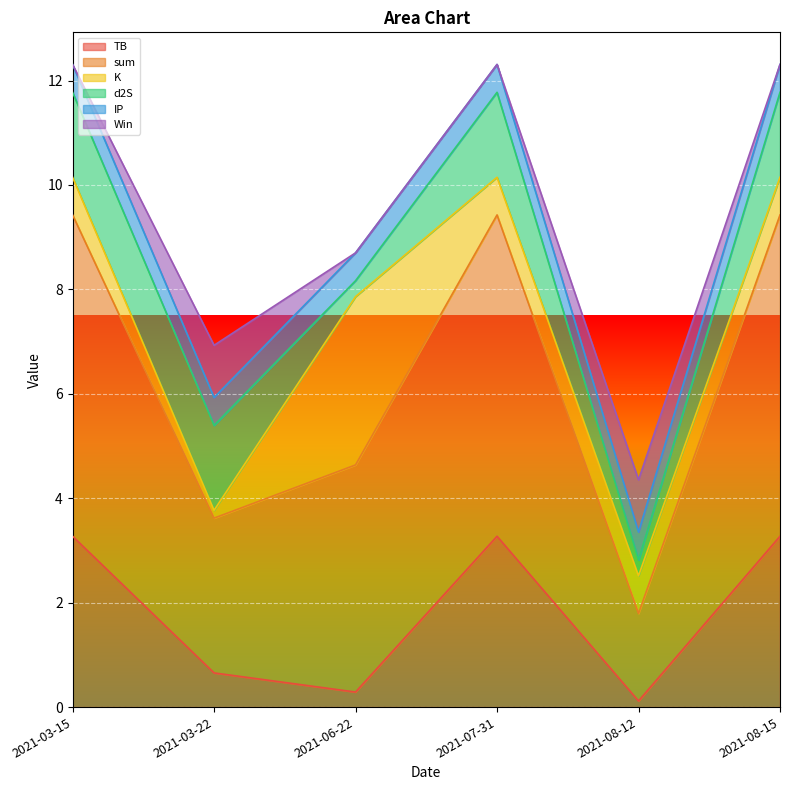

Reading left to right, list all the values displayed in this chart.

TB: 3.3	0.7	0.3	3.3	0.1	3.3
sum: 6.2	3.0	4.3	6.2	1.7	6.2
K: 0.7	0.1	3.2	0.7	0.7	0.7
d2S: 1.6	1.6	0.3	1.6	0.3	1.6
IP: 0.5	0.5	0.5	0.5	0.5	0.5
Win: 0.0	1.0	0.0	0.0	1.0	0.0